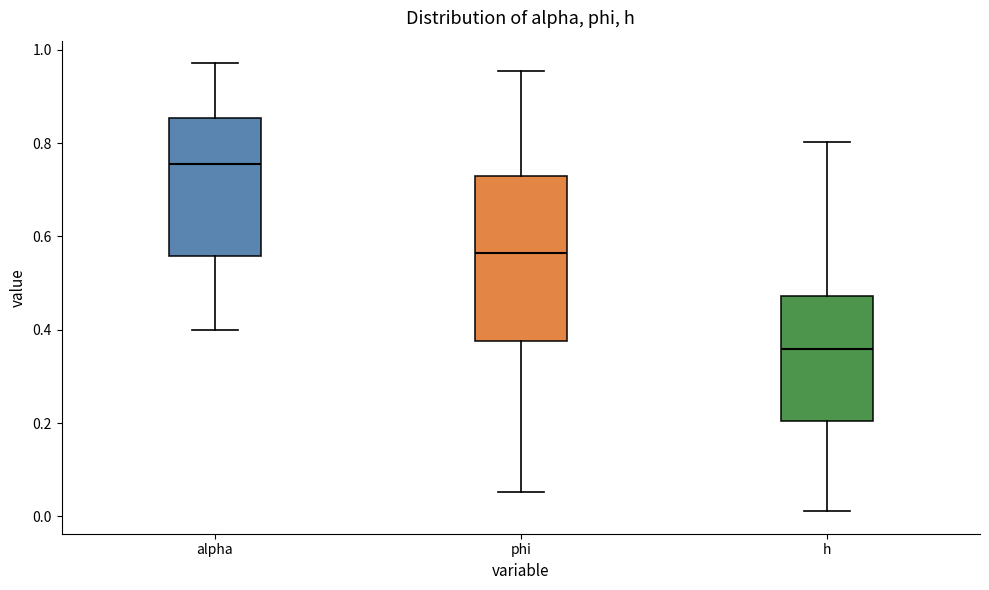

Which box's median line is the highest?

alpha